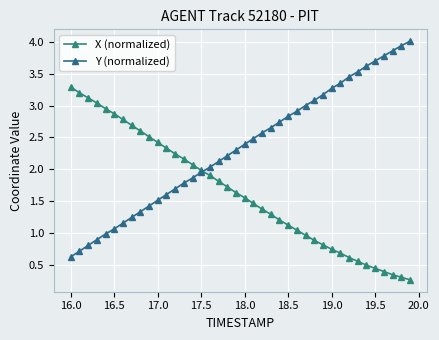

Is this an area chart (filled region under the line)?

No